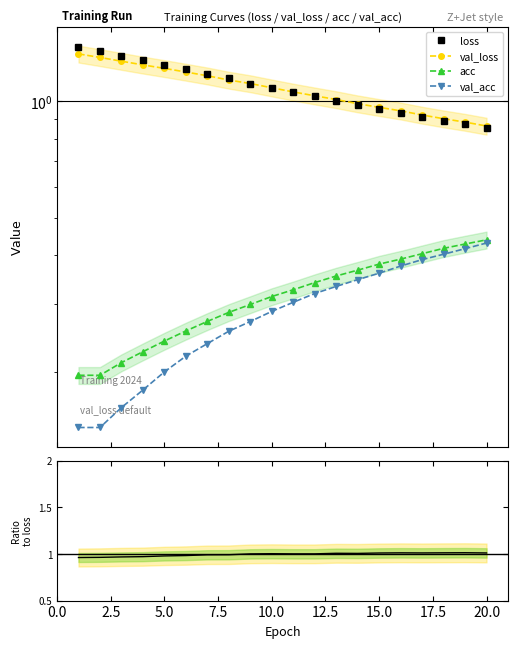

Which series has the largest total across all categories?

loss